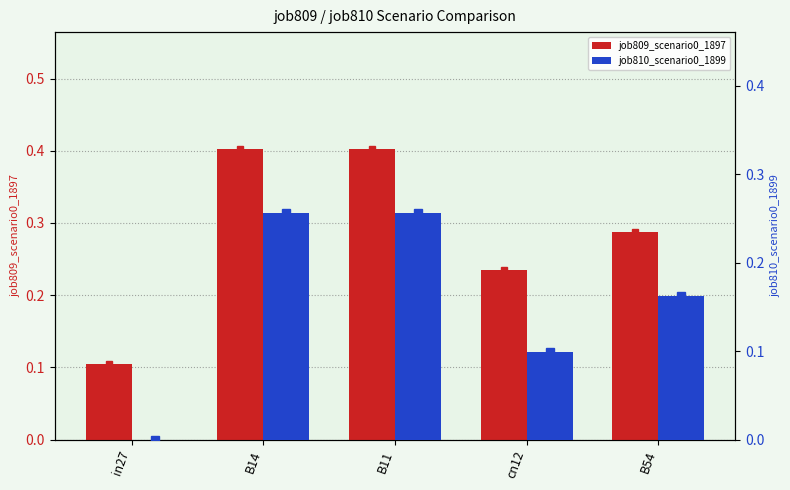

How many groups of bars are there?

5